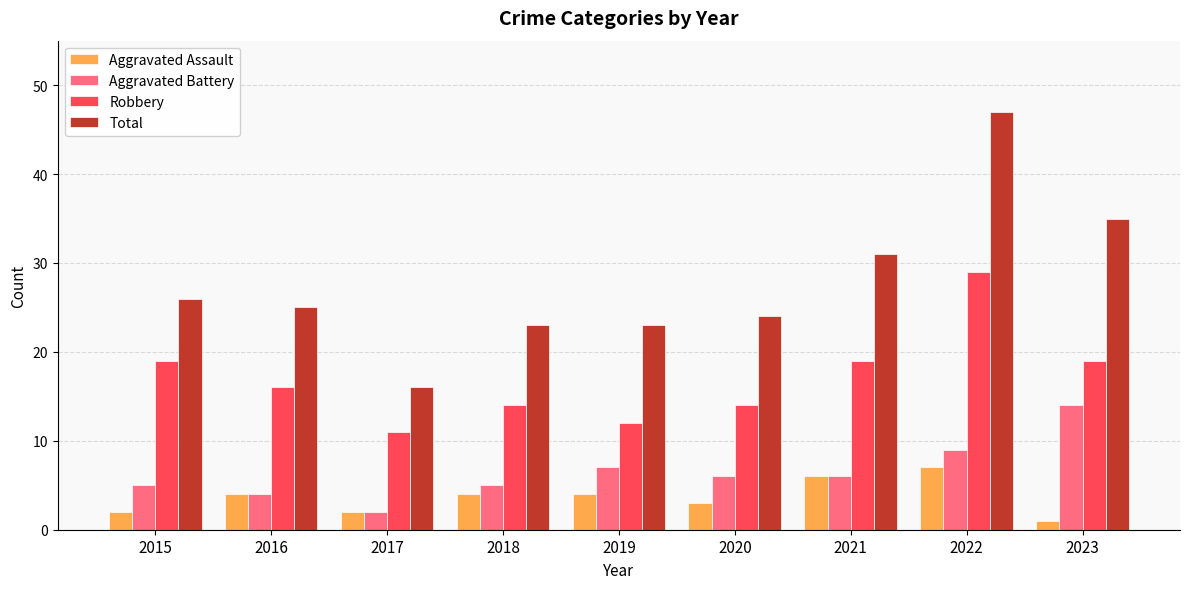

What value does the Aggravated Assault series have at 2020?

3